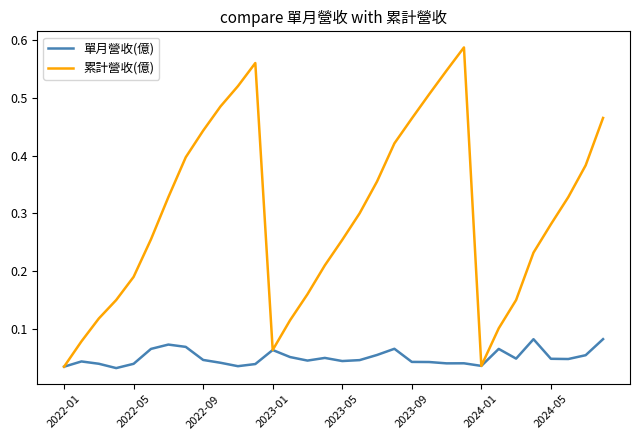

Which series has the largest total across all categories?

累計營收(億)